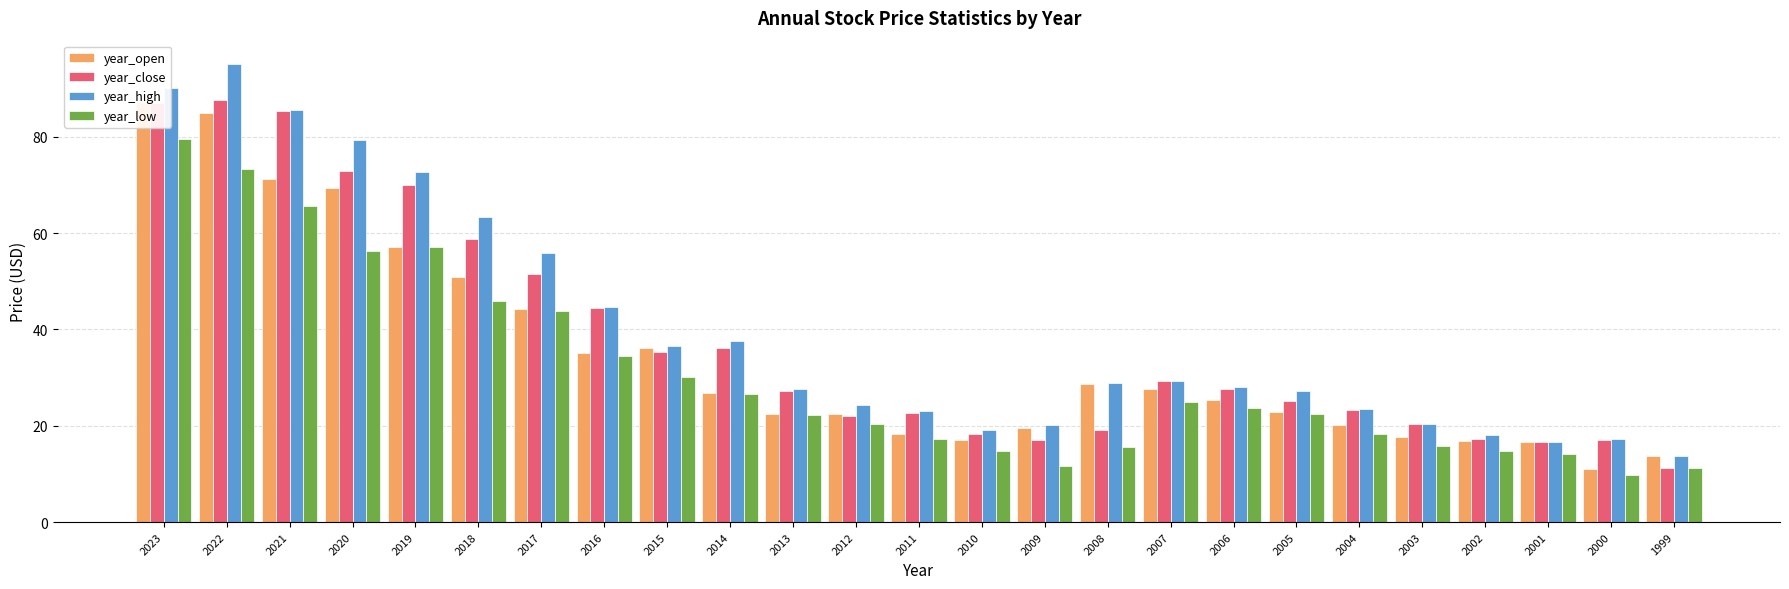

Does the chart contain stacked bars?

No